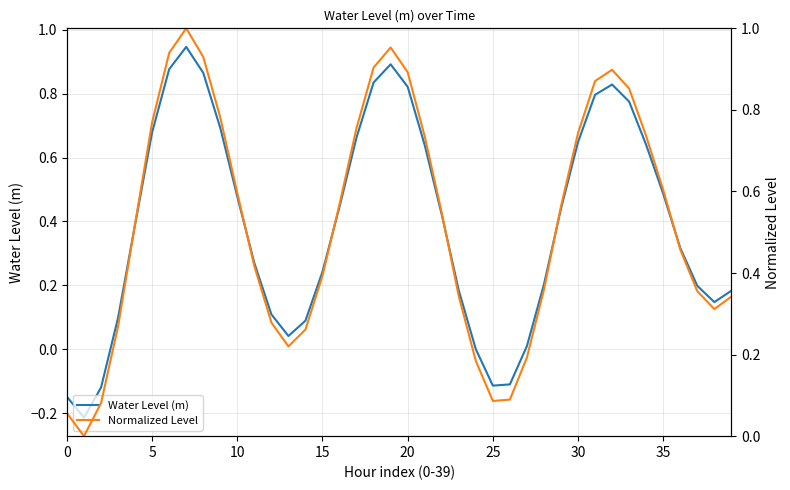

True or false: Water Level (m) has a value of 0.5 at 35.

True